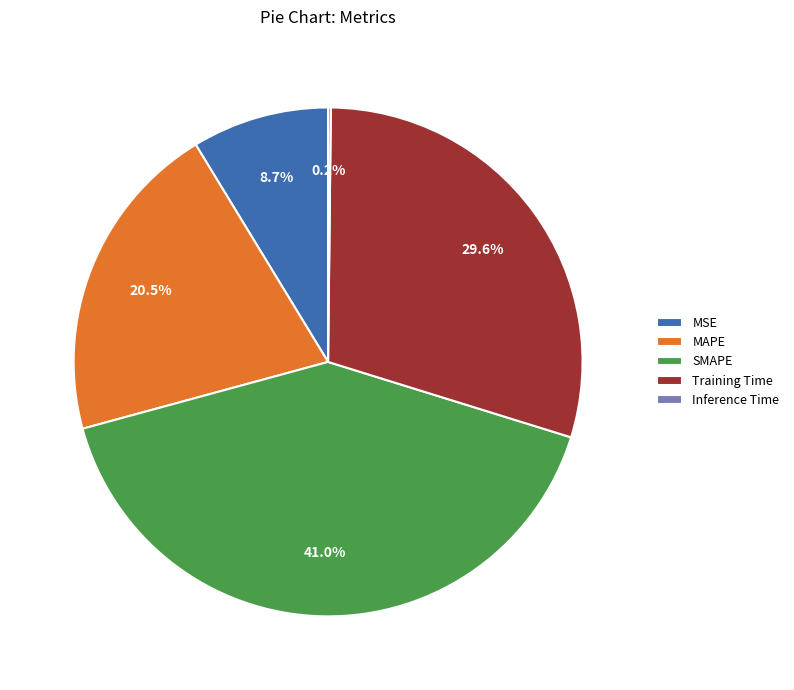

Is there a majority slice in this chart?

No